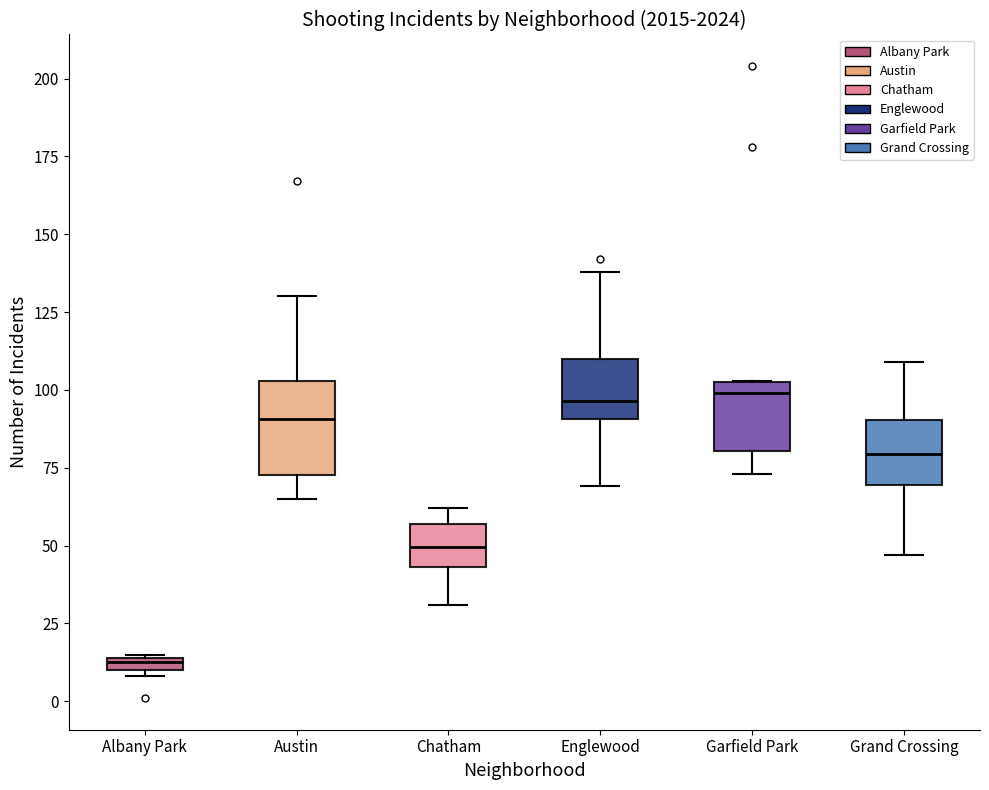

Which box's median line is the lowest?

Albany Park